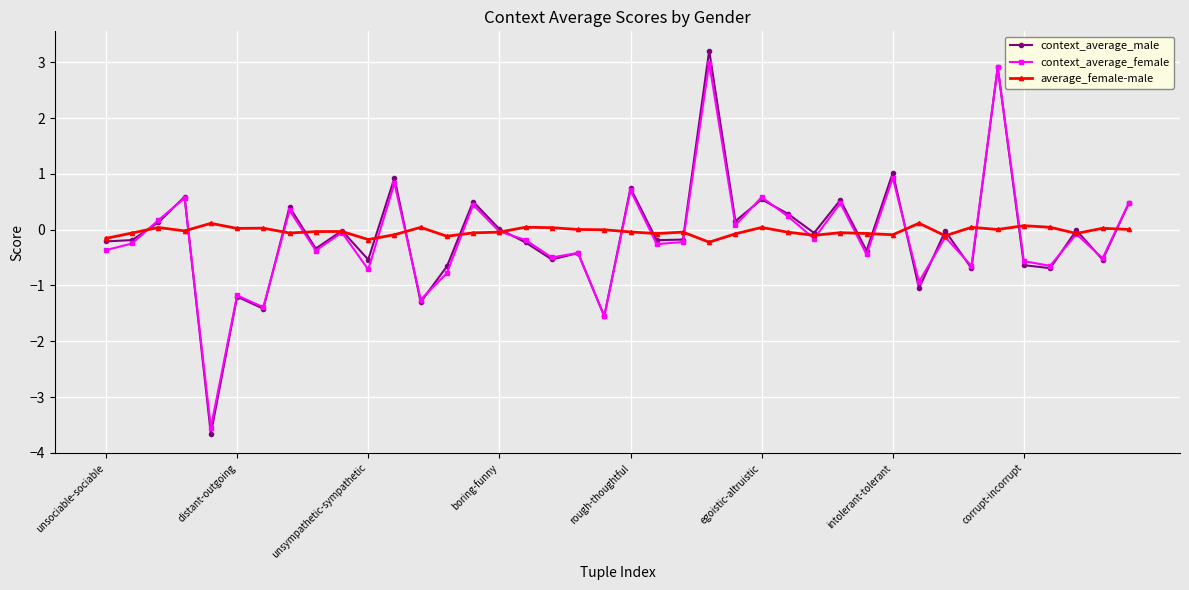

What is the maximum value shown in the chart?

3.2